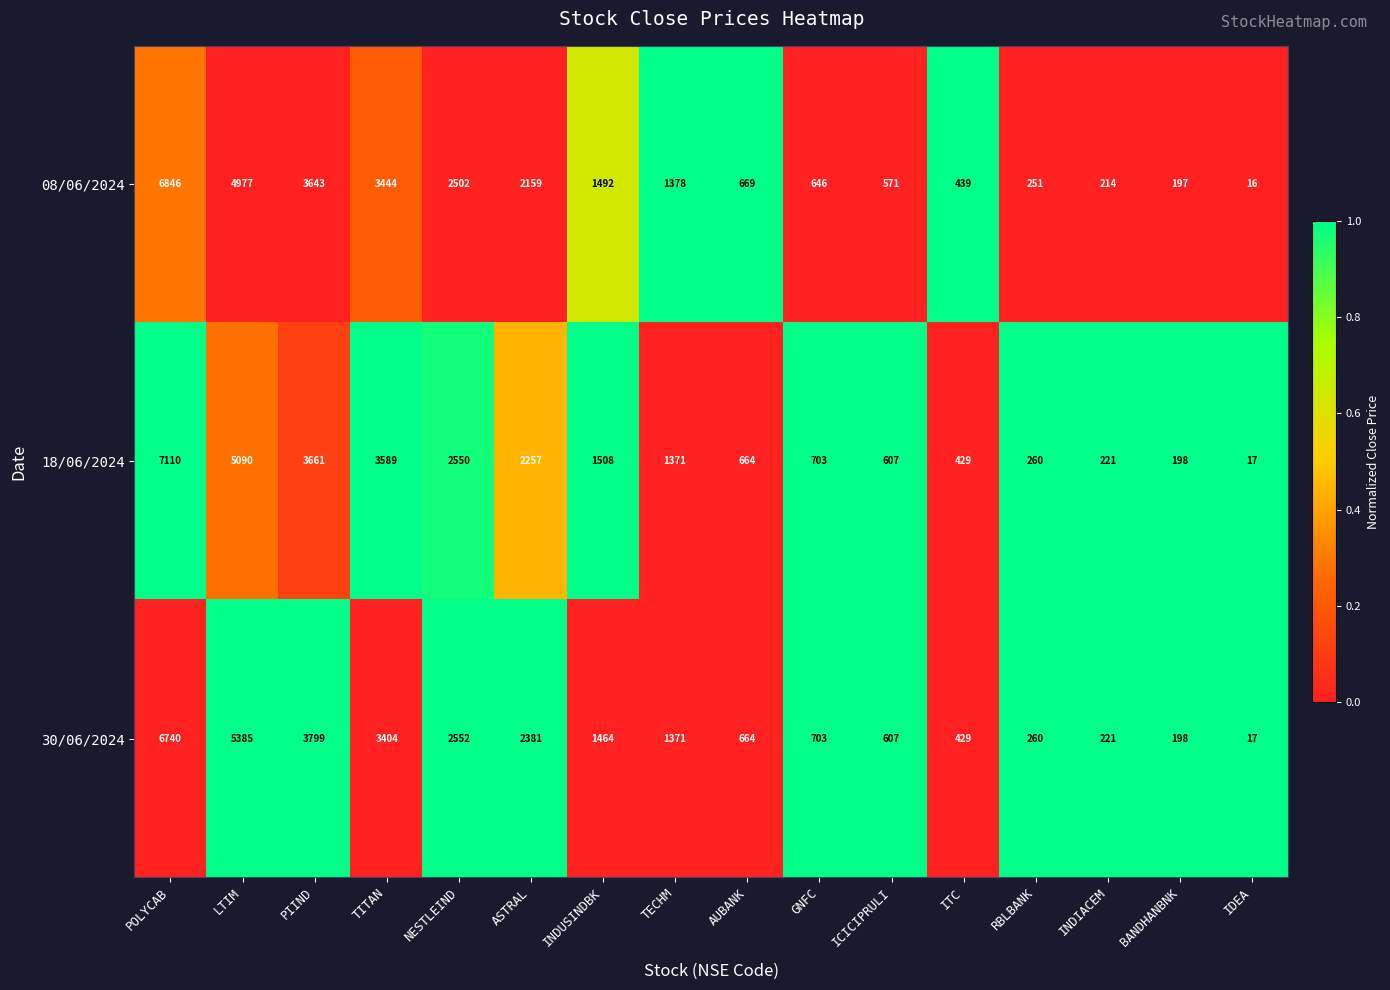

At POLYCAB, list the series in order from smallest to largest.

30/06/2024, 08/06/2024, 18/06/2024